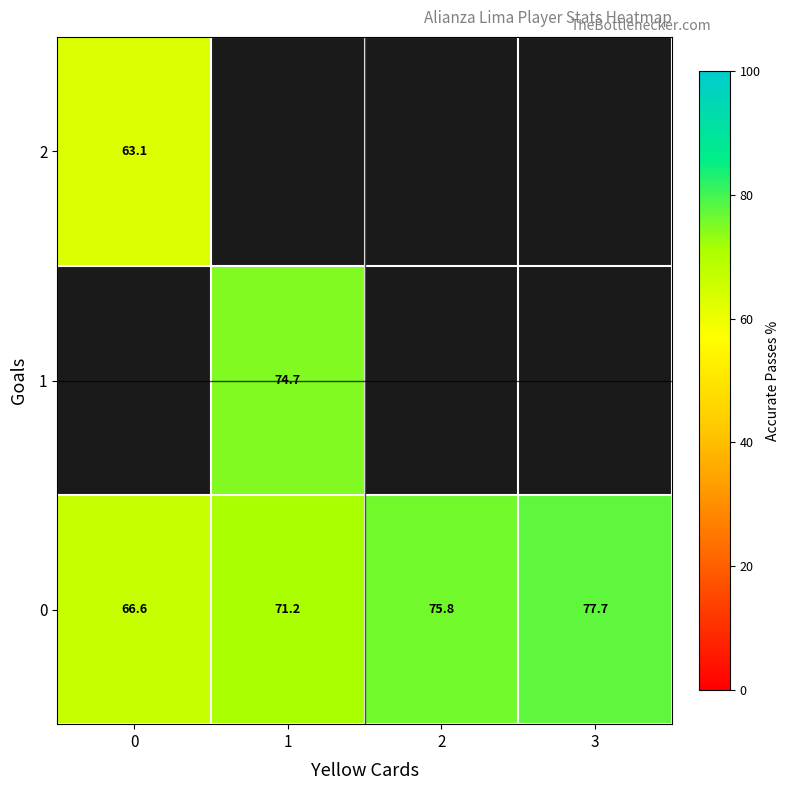

How many distinct data groups are displayed?

3